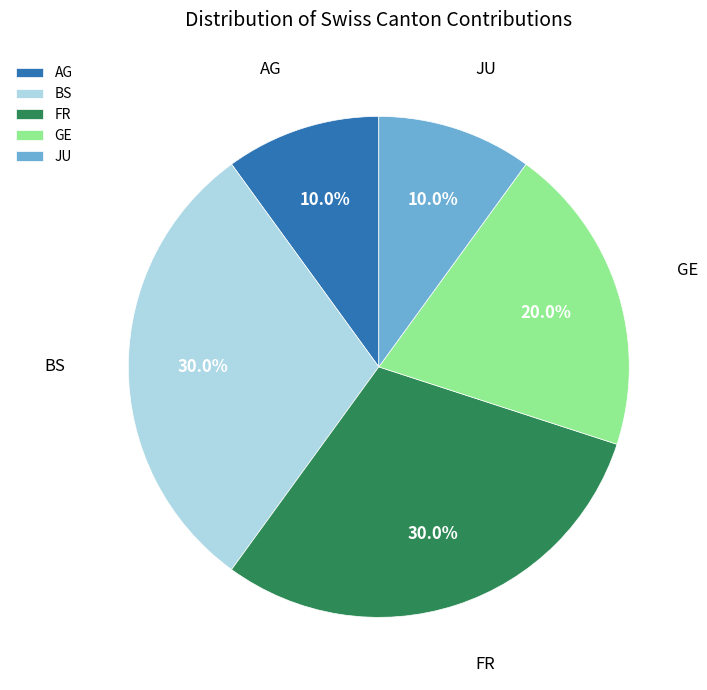

Which has a higher value, JU or GE?

GE